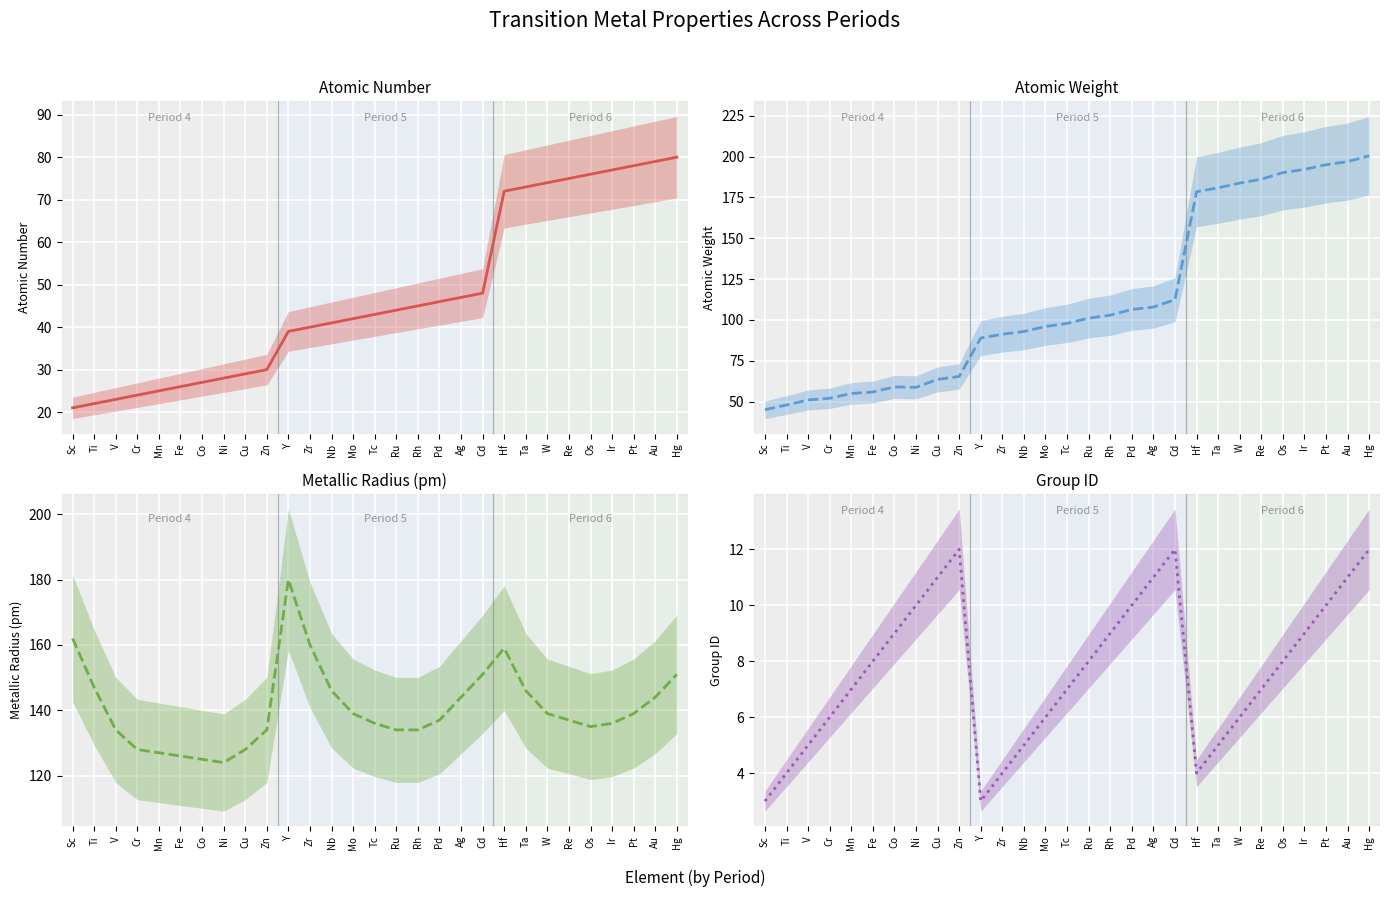

What is the label of the 12th point from the right?

Pd